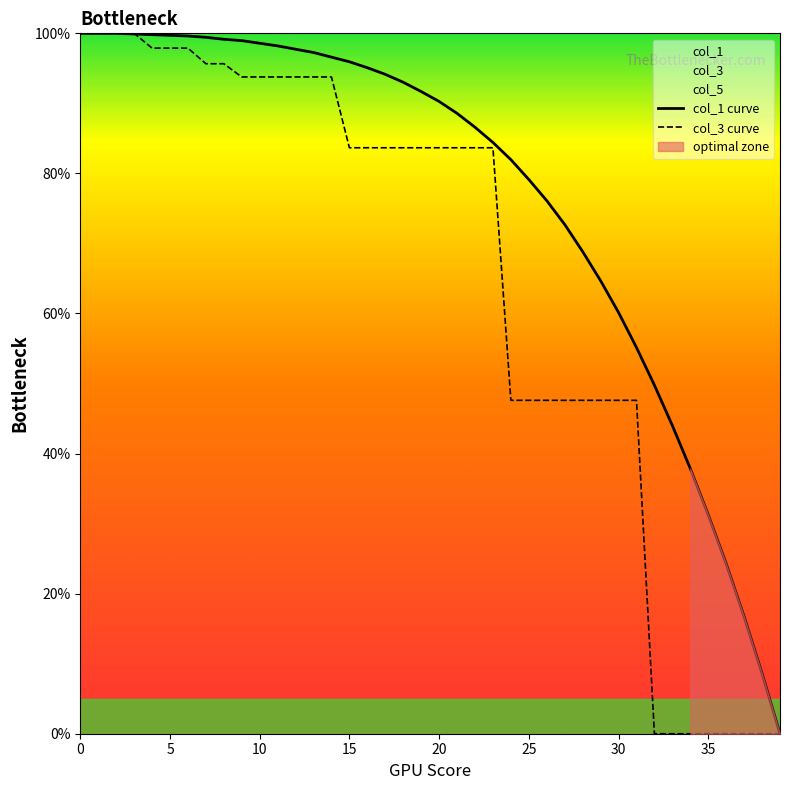

Reading left to right, extract all data points from this chart.

col_1 curve: 1.0	1.0	1.0	1.0	1.0	1.0	1.0	1.0	1.0	1.0	1.0	1.0	1.0	1.0	1.0	1.0	1.0	0.9	0.9	0.9	0.9	0.9	0.9	0.8	0.8	0.8	0.8	0.7	0.7	0.6	0.6	0.6	0.5	0.4	0.4	0.3	0.2	0.2	0.1	0.0
col_3 curve: 1.0	1.0	1.0	1.0	1.0	1.0	1.0	1.0	1.0	0.9	0.9	0.9	0.9	0.9	0.9	0.8	0.8	0.8	0.8	0.8	0.8	0.8	0.8	0.8	0.5	0.5	0.5	0.5	0.5	0.5	0.5	0.5	0.0	0.0	0.0	0.0	0.0	0.0	0.0	0.0